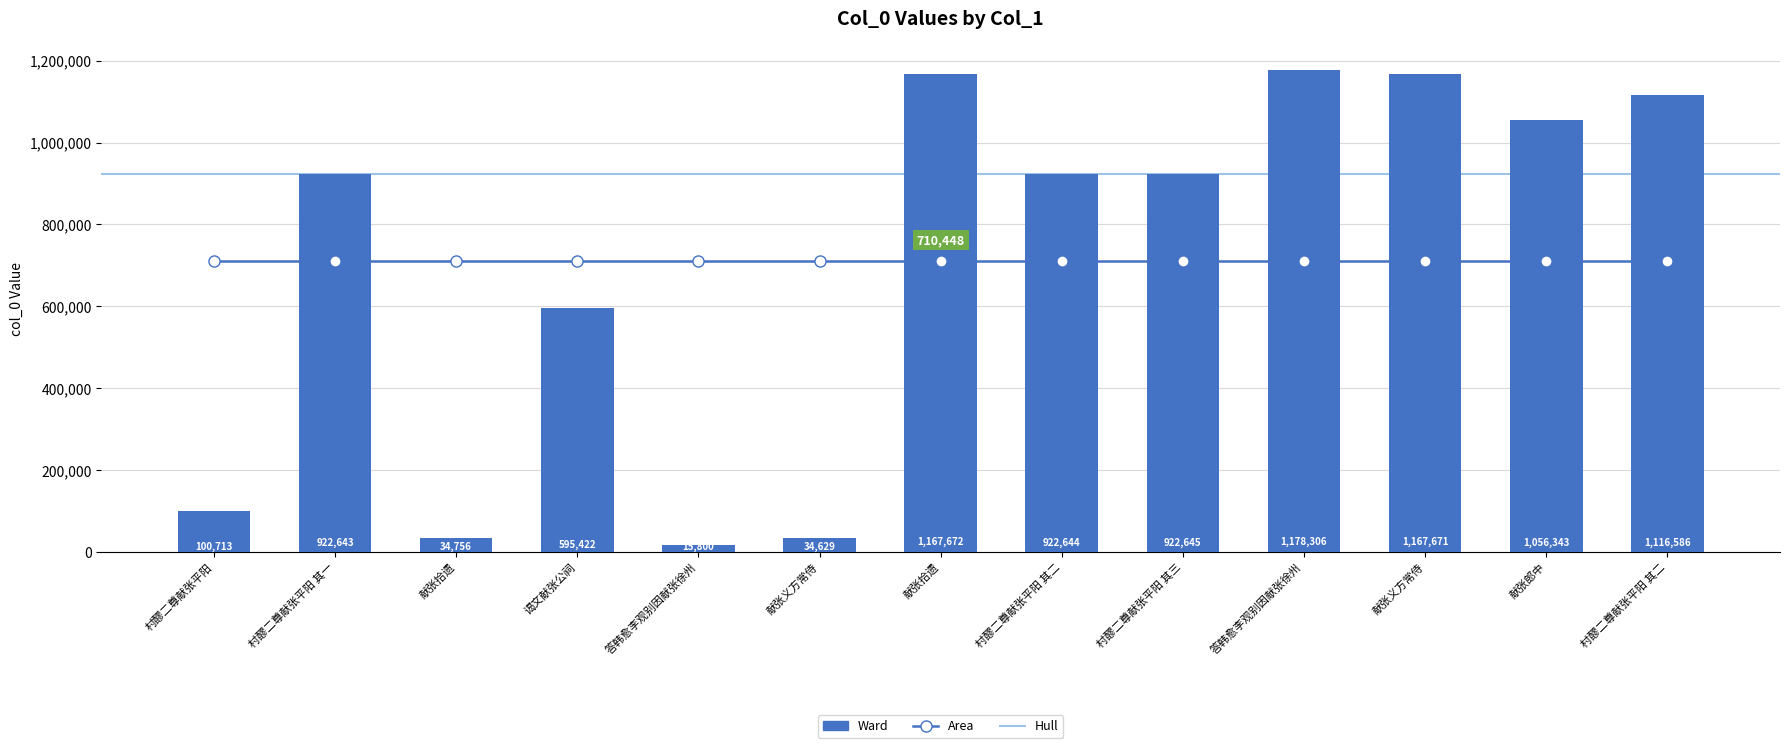

Reading left to right, list all the values displayed in this chart.

100713	922643	34756	595422	15800	34629	1167672	922644	922645	1178306	1167671	1056343	1116586